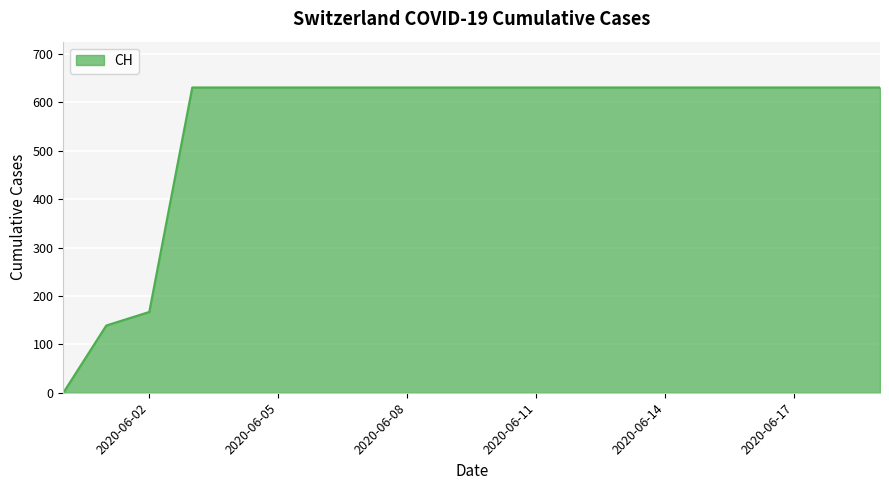

What is the maximum value shown in the chart?

631